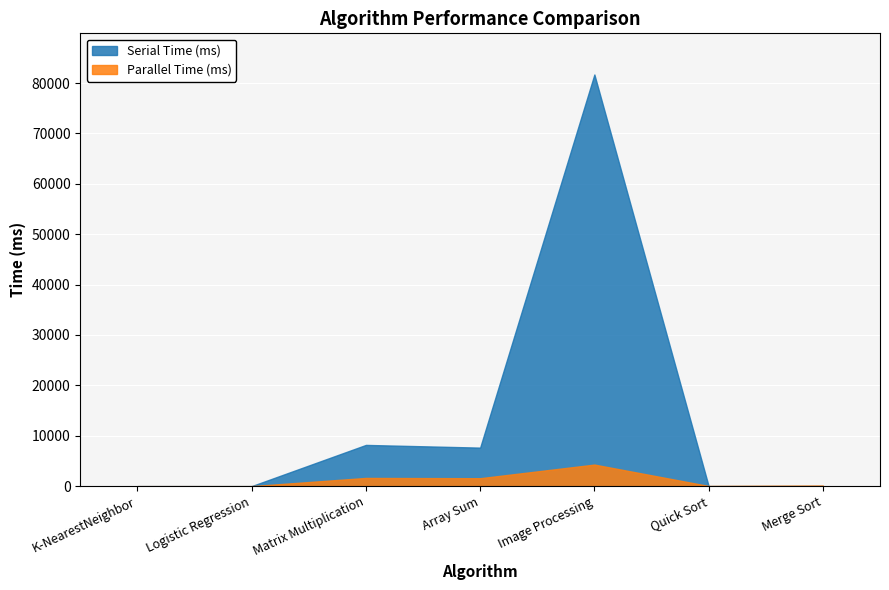

Does the chart display data point markers on the line(s)?

No